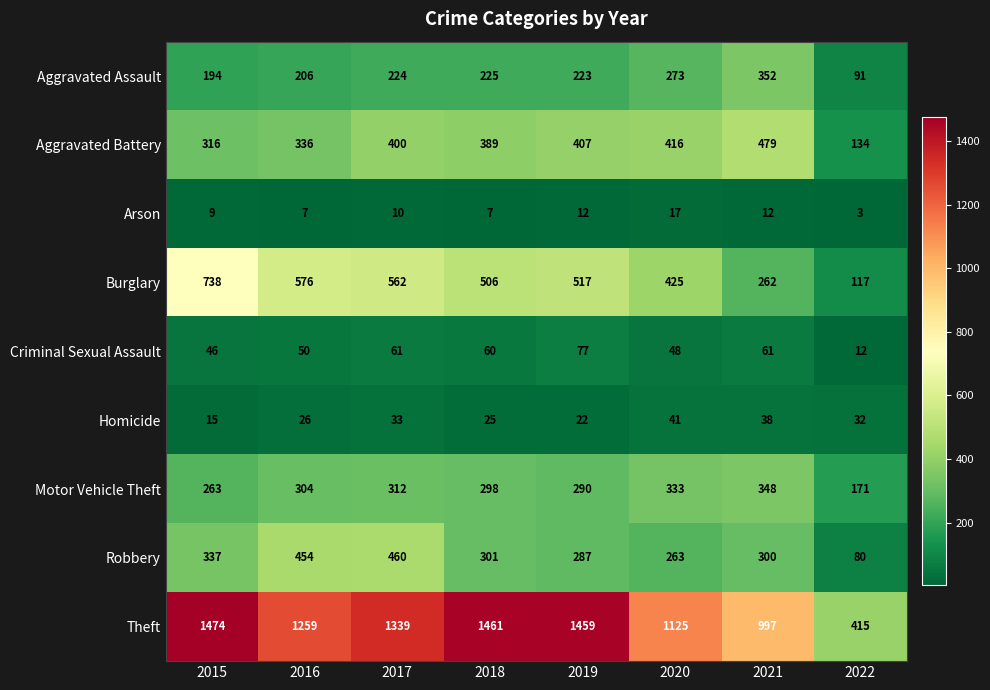

True or false: Arson has a value of 12 at 2016.

False